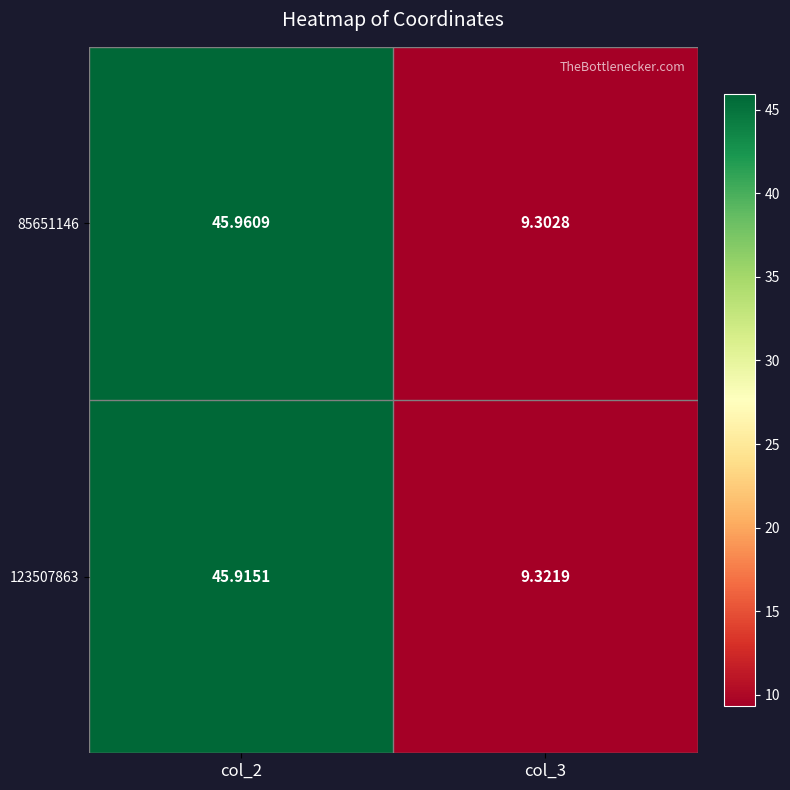

Is the value of 123507863 at col_3 greater than the value of 85651146 at col_2?

No